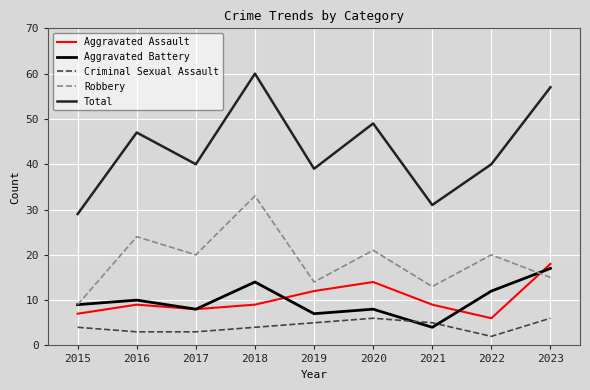

Reading right to left, list all the values displayed in this chart.

Aggravated Assault: 18	6	9	14	12	9	8	9	7
Aggravated Battery: 17	12	4	8	7	14	8	10	9
Criminal Sexual Assault: 6	2	5	6	5	4	3	3	4
Robbery: 15	20	13	21	14	33	20	24	9
Total: 57	40	31	49	39	60	40	47	29